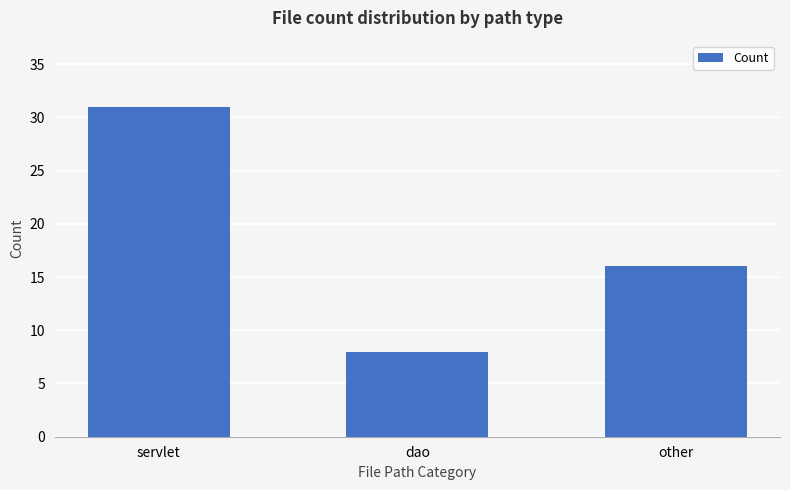

How many values are below 16?

1